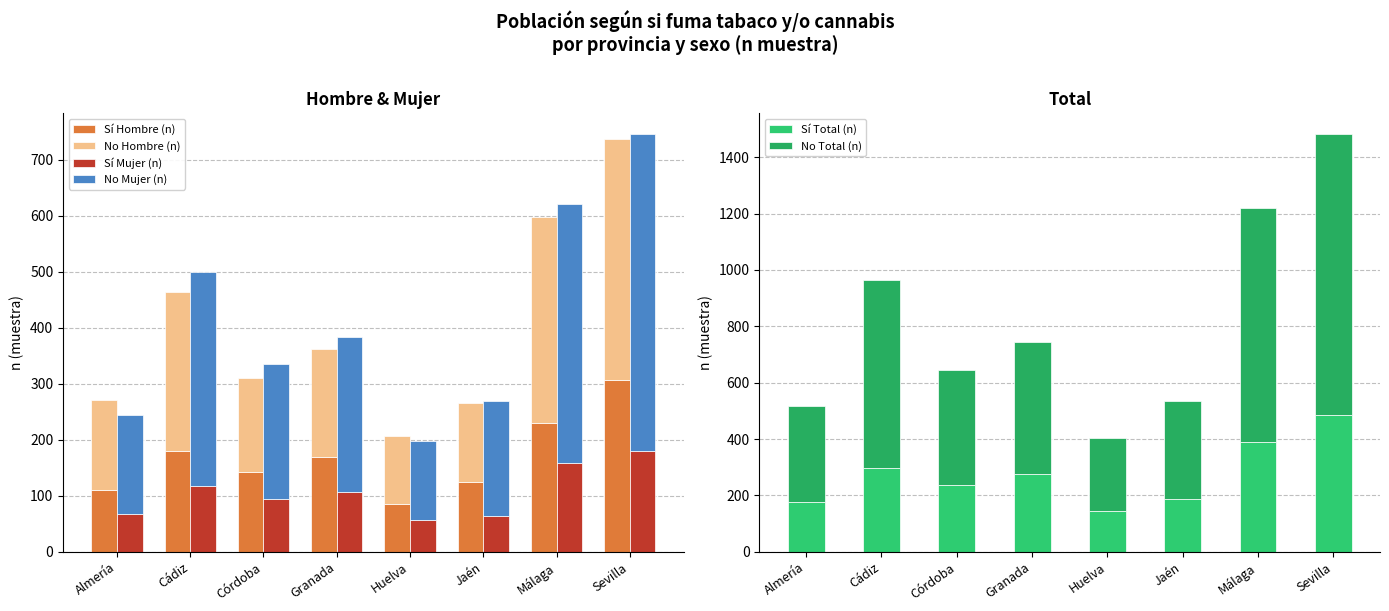

How many bars are there in each group?

6